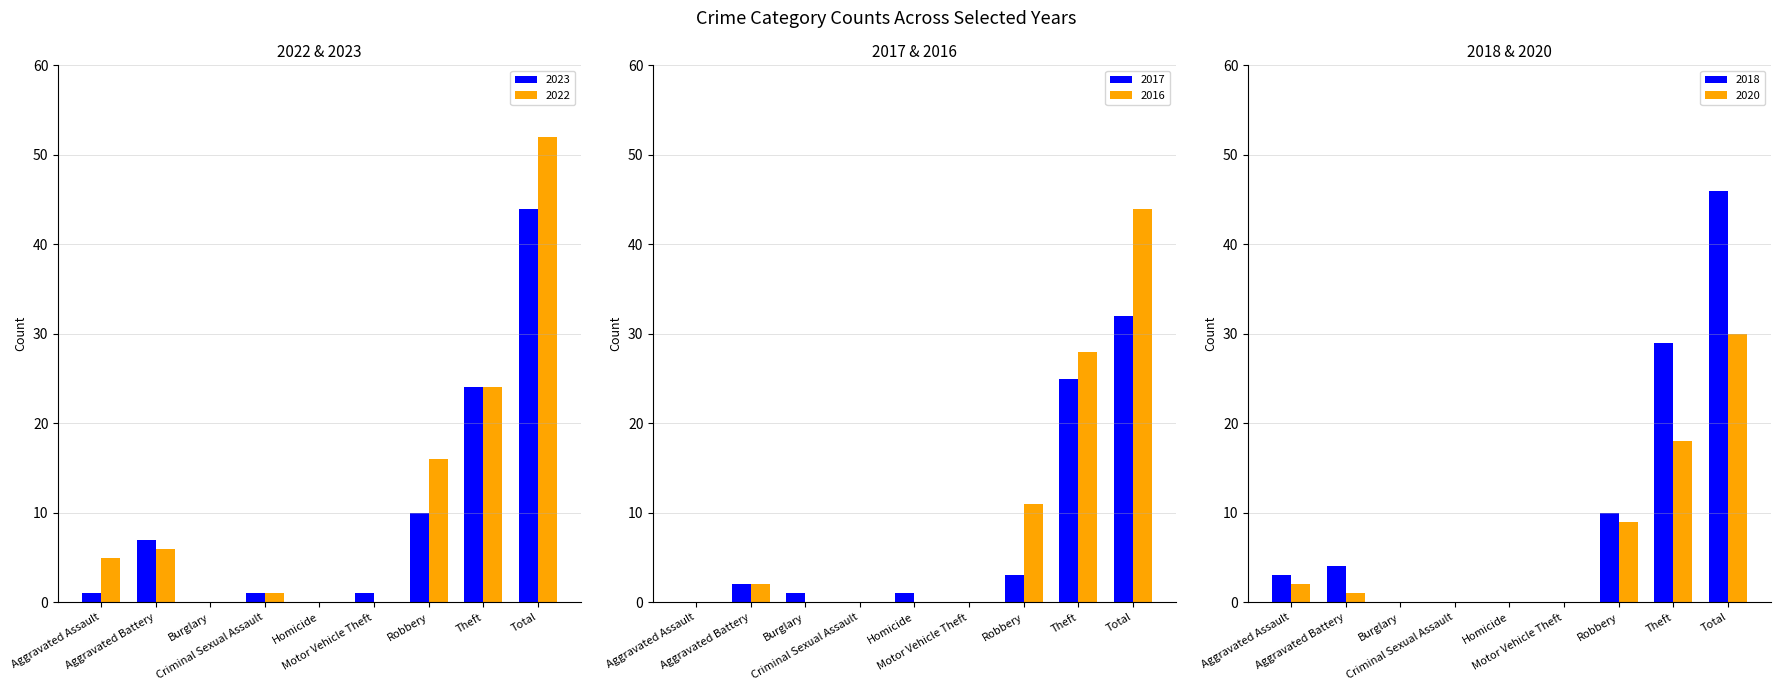

How many bars are there in total?

54